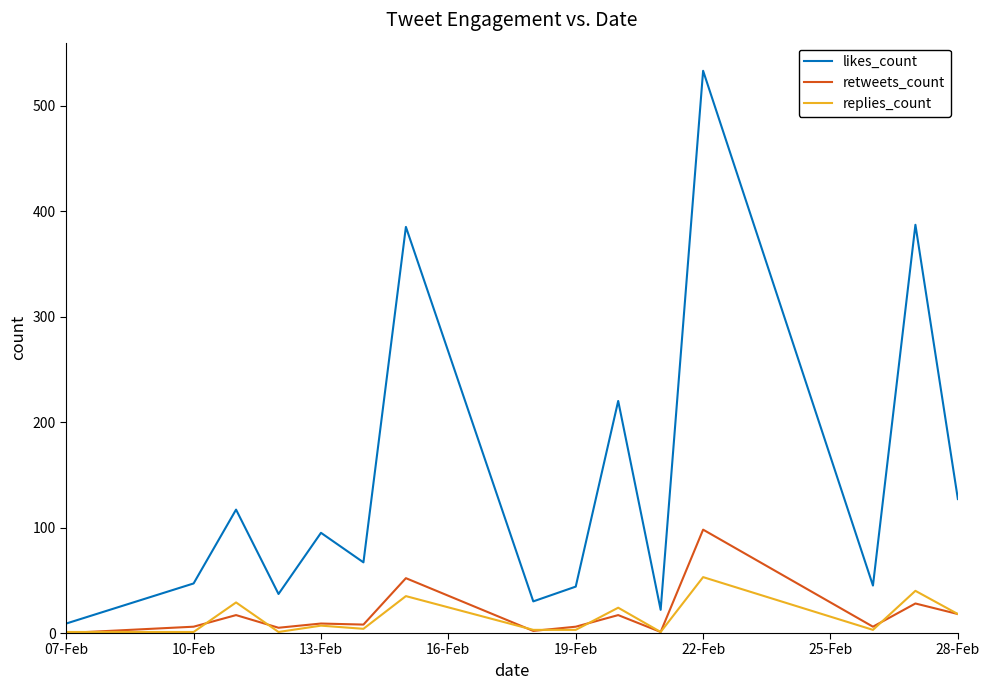

Which series has the largest total across all categories?

likes_count